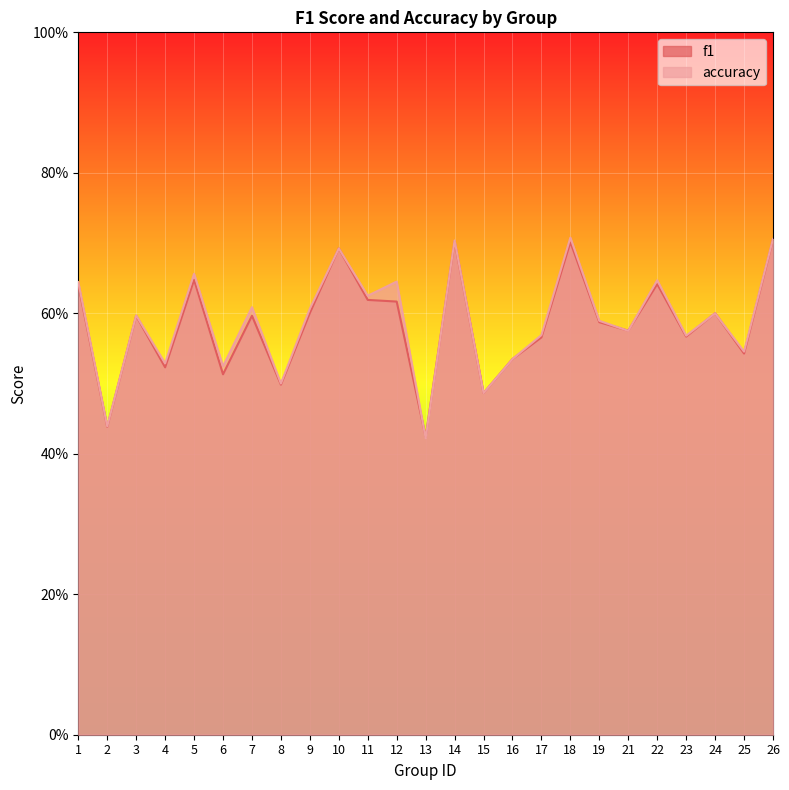

True or false: f1 has a value of 0.6 at 21.

True